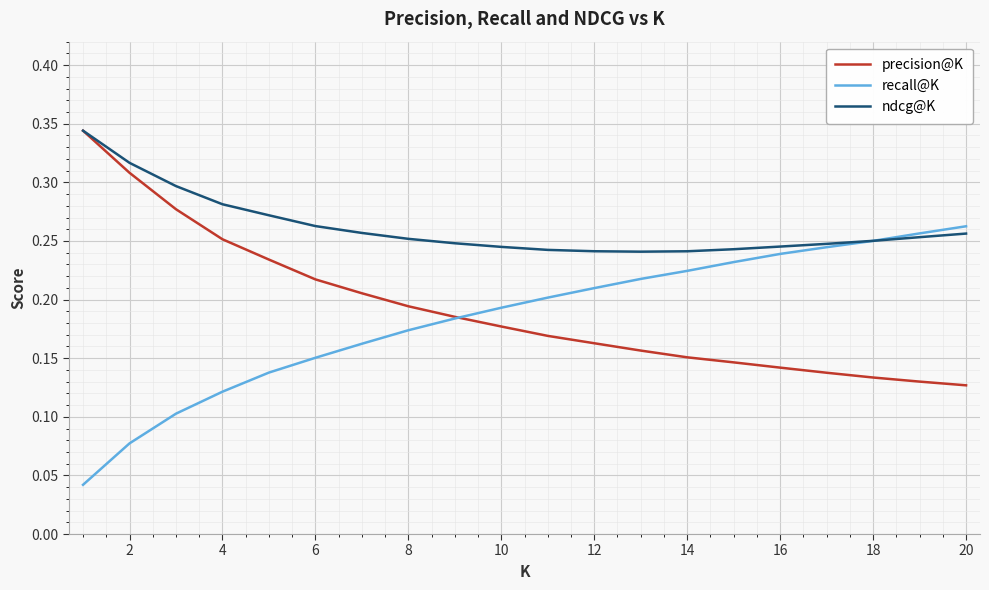

Which series has the largest total across all categories?

ndcg@K